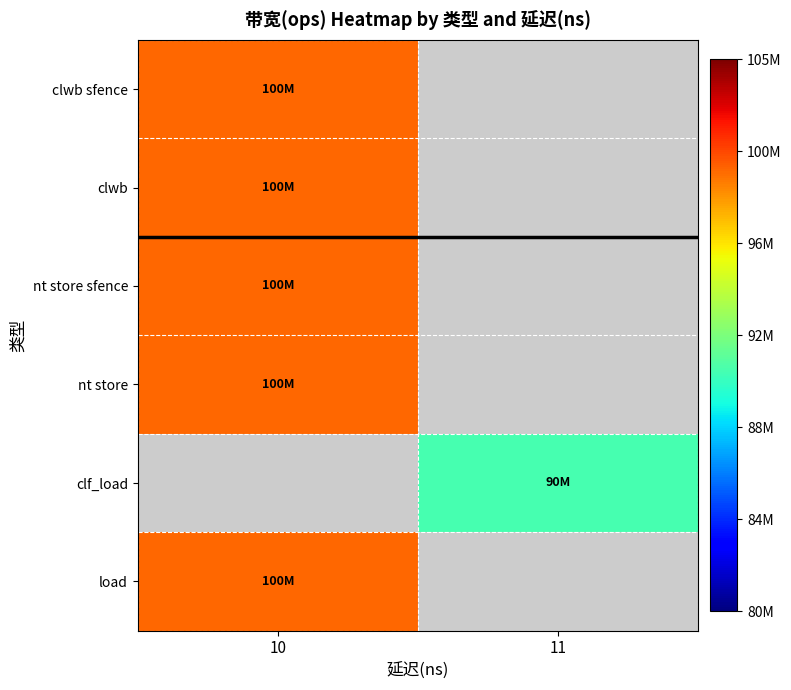

Rank the series by their average value, from highest to lowest.

clwb sfence, clwb, nt store sfence, nt store, clf_load, load